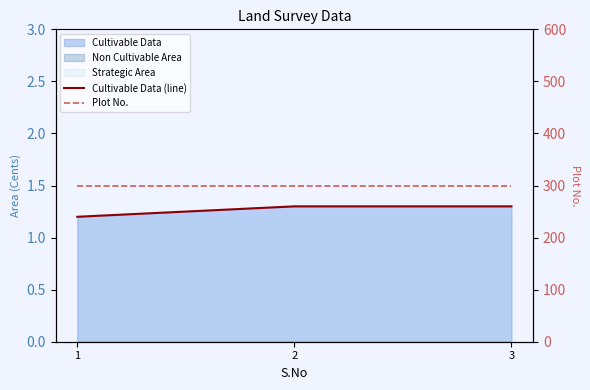

What is the minimum value shown in the chart?

1.2